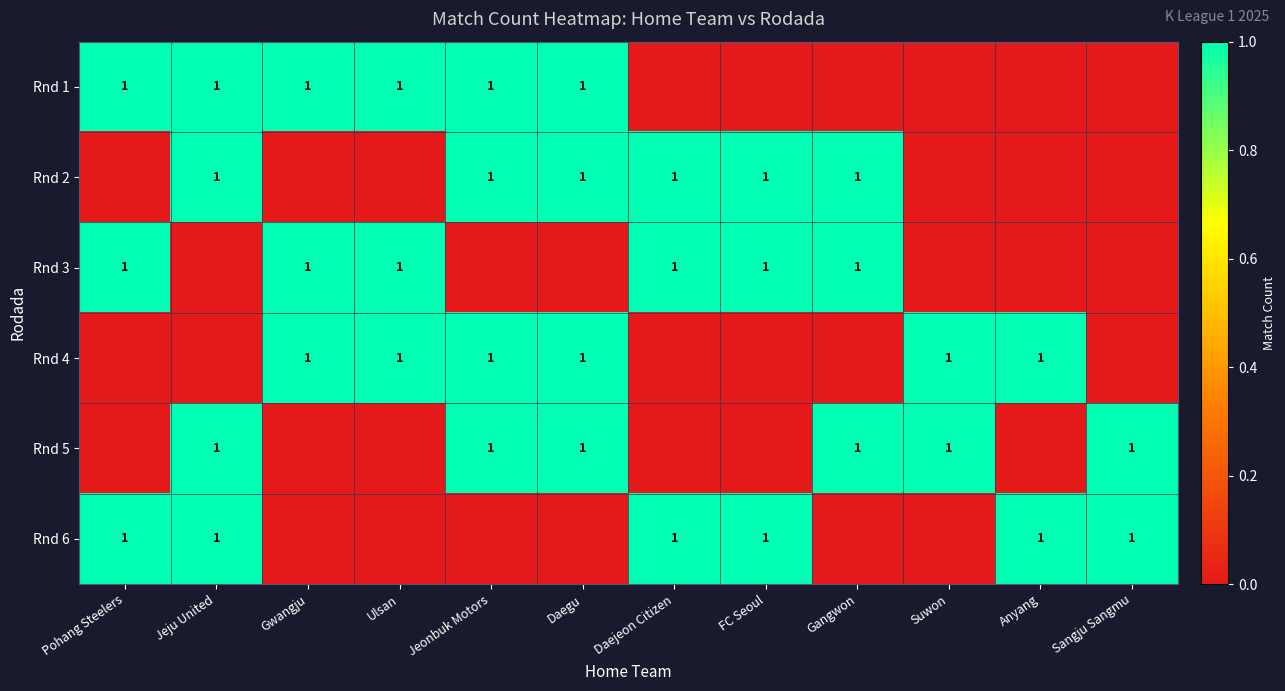

What is the total value across all series at FC Seoul?

3